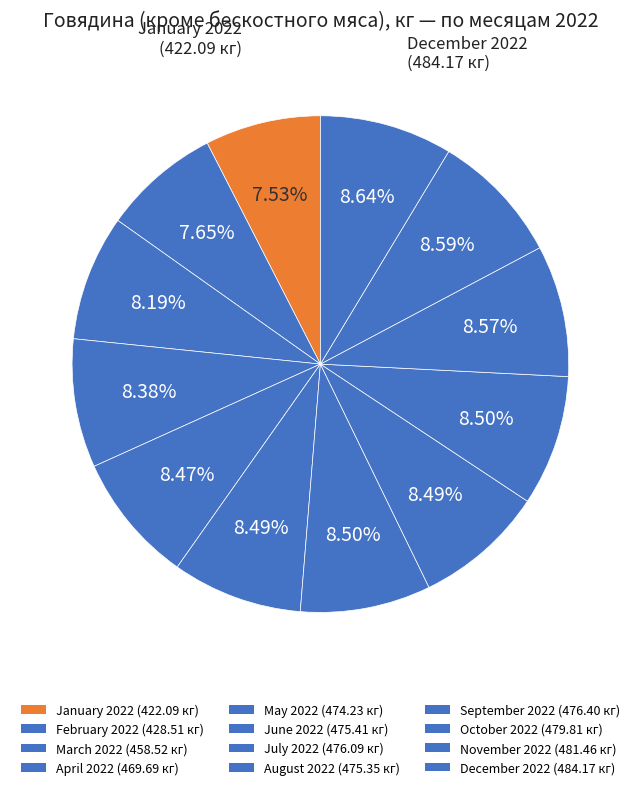

Count the number of slices in the pie.

12